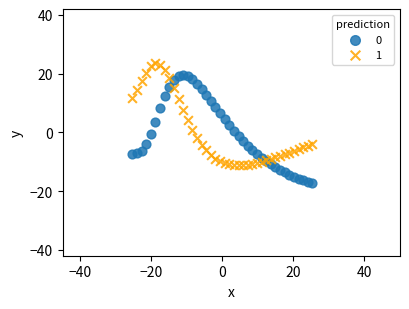

Which series contains the highest Y value?

1